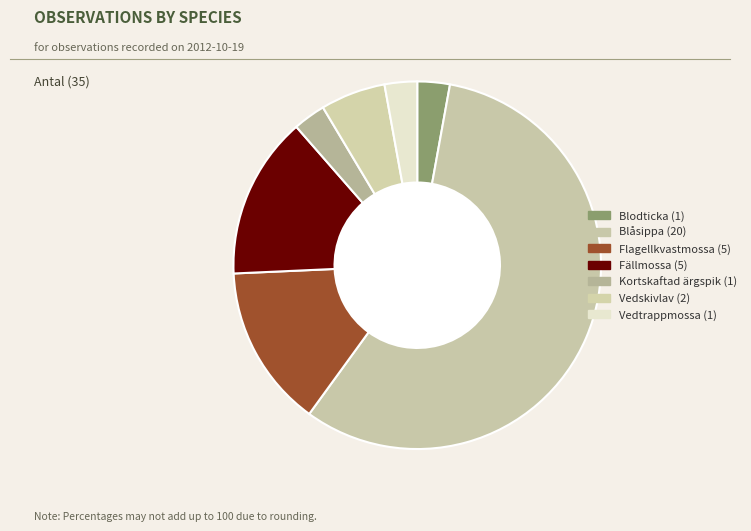

How many slices are in this pie chart?

7